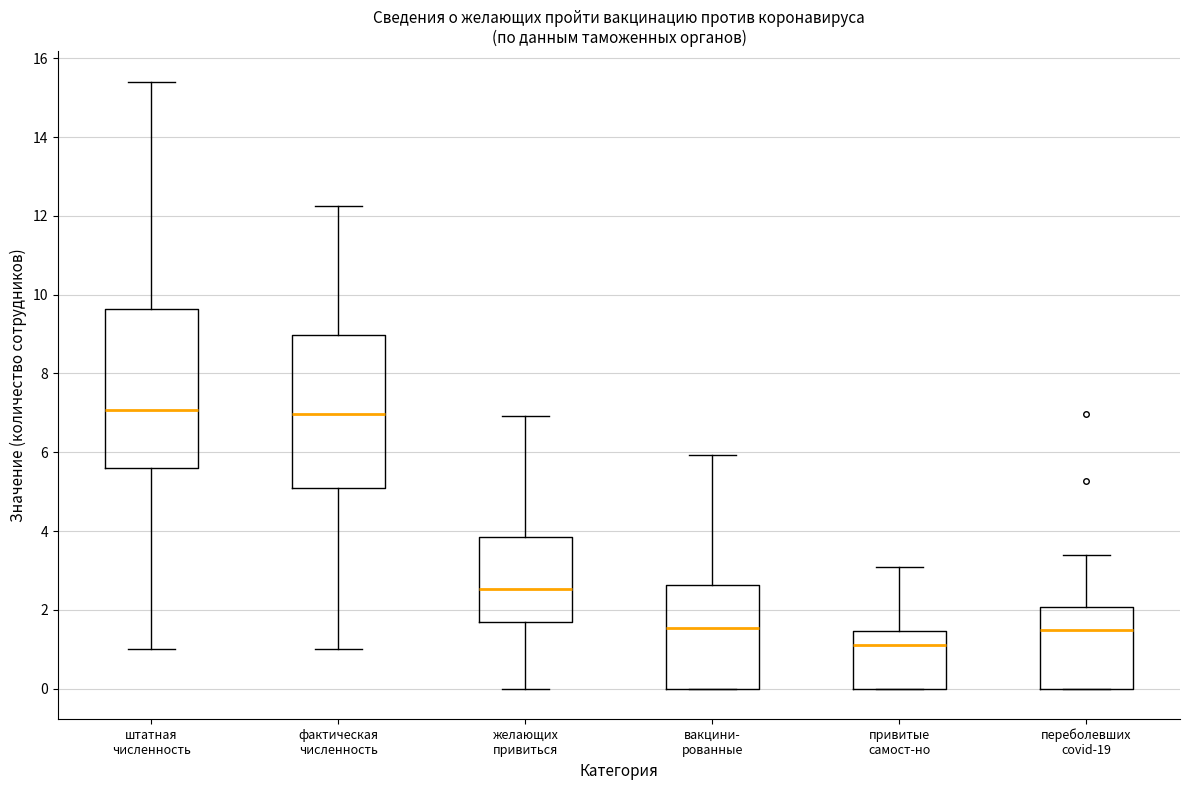

Where is the upper edge of the box for переболевших covid-19 on the y-axis? The values are not printed on the chart, so give them approximately, as read against the axis.

2.0